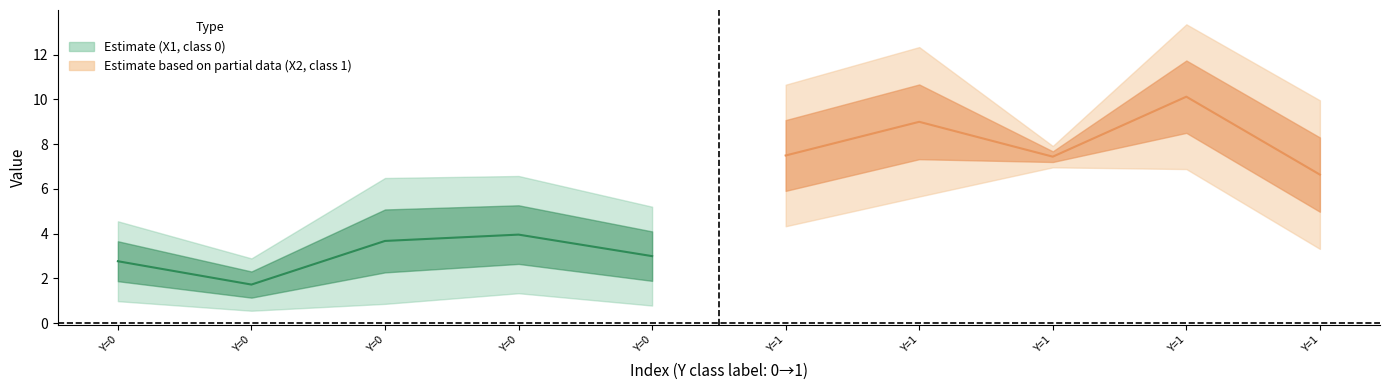

Which has a higher value, Y=0 or Y=0?

Y=0